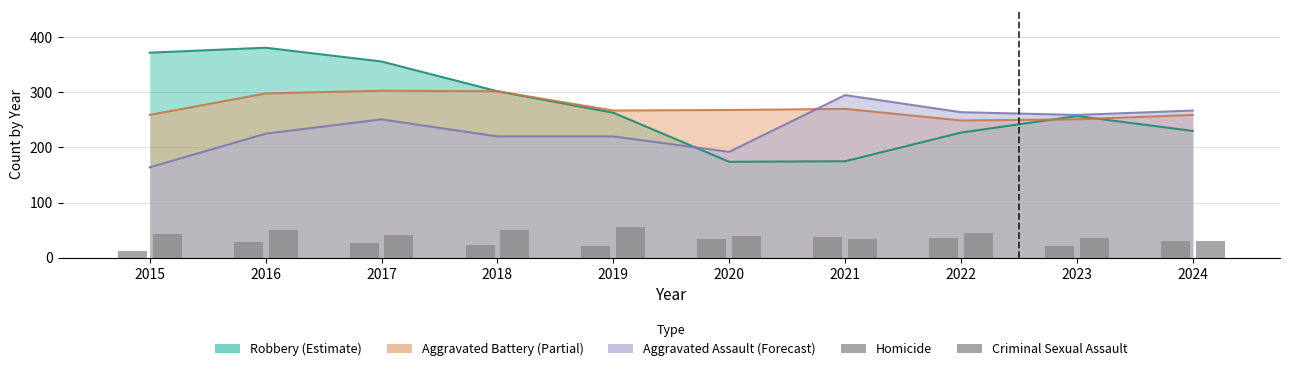

At which category is the sum across all series the highest?

2016